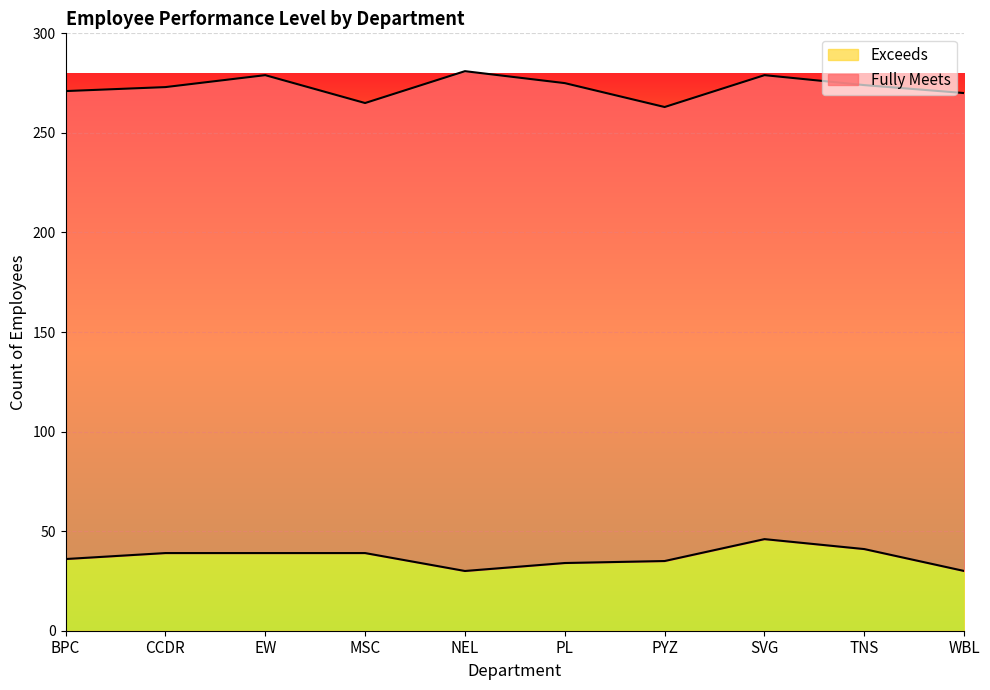

Is it true that the value at PYZ is 35?

True